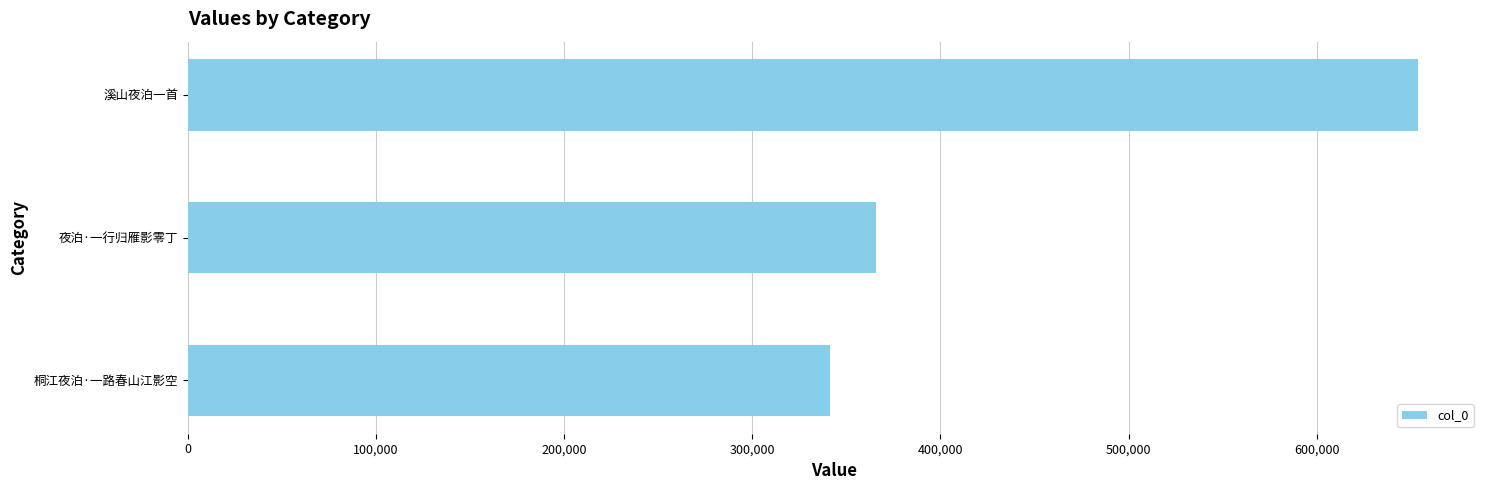

How many distinct data groups are displayed?

1